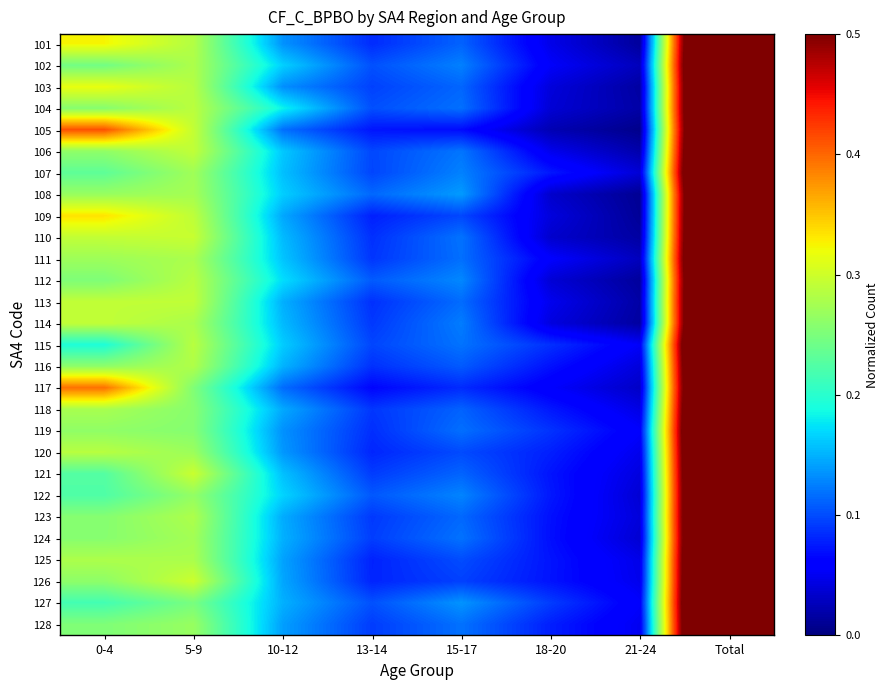

Reading left to right, transcribe all the data shown in this chart.

101: 0-4=0.3	5-9=0.3	10-12=0.1	13-14=0.1	15-17=0.1	18-20=0.0	21-24=0.0	Total=1.0
102: 0-4=0.2	5-9=0.3	10-12=0.2	13-14=0.1	15-17=0.1	18-20=0.1	21-24=0.0	Total=1.0
103: 0-4=0.3	5-9=0.3	10-12=0.1	13-14=0.1	15-17=0.1	18-20=0.0	21-24=0.0	Total=1.0
104: 0-4=0.3	5-9=0.3	10-12=0.2	13-14=0.1	15-17=0.1	18-20=0.0	21-24=0.0	Total=1.0
105: 0-4=0.4	5-9=0.3	10-12=0.1	13-14=0.1	15-17=0.1	18-20=0.0	21-24=0.0	Total=1.0
106: 0-4=0.3	5-9=0.3	10-12=0.2	13-14=0.1	15-17=0.1	18-20=0.0	21-24=0.0	Total=1.0
107: 0-4=0.2	5-9=0.3	10-12=0.2	13-14=0.1	15-17=0.1	18-20=0.1	21-24=0.0	Total=1.0
108: 0-4=0.3	5-9=0.3	10-12=0.2	13-14=0.1	15-17=0.1	18-20=0.0	21-24=0.0	Total=1.0
109: 0-4=0.3	5-9=0.3	10-12=0.1	13-14=0.1	15-17=0.1	18-20=0.0	21-24=0.0	Total=1.0
110: 0-4=0.3	5-9=0.3	10-12=0.2	13-14=0.1	15-17=0.1	18-20=0.0	21-24=0.0	Total=1.0
111: 0-4=0.3	5-9=0.3	10-12=0.2	13-14=0.1	15-17=0.1	18-20=0.1	21-24=0.0	Total=1.0
112: 0-4=0.3	5-9=0.3	10-12=0.2	13-14=0.1	15-17=0.1	18-20=0.0	21-24=0.0	Total=1.0
113: 0-4=0.3	5-9=0.3	10-12=0.1	13-14=0.1	15-17=0.1	18-20=0.0	21-24=0.0	Total=1.0
114: 0-4=0.3	5-9=0.3	10-12=0.2	13-14=0.1	15-17=0.1	18-20=0.0	21-24=0.0	Total=1.0
115: 0-4=0.2	5-9=0.3	10-12=0.2	13-14=0.1	15-17=0.1	18-20=0.1	21-24=0.1	Total=1.0
116: 0-4=0.3	5-9=0.3	10-12=0.2	13-14=0.1	15-17=0.1	18-20=0.1	21-24=0.0	Total=1.0
117: 0-4=0.4	5-9=0.3	10-12=0.1	13-14=0.1	15-17=0.1	18-20=0.1	21-24=0.0	Total=1.0
118: 0-4=0.3	5-9=0.3	10-12=0.1	13-14=0.1	15-17=0.1	18-20=0.1	21-24=0.0	Total=1.0
119: 0-4=0.3	5-9=0.3	10-12=0.1	13-14=0.1	15-17=0.1	18-20=0.1	21-24=0.1	Total=1.0
120: 0-4=0.3	5-9=0.3	10-12=0.1	13-14=0.1	15-17=0.1	18-20=0.1	21-24=0.0	Total=1.0
121: 0-4=0.2	5-9=0.3	10-12=0.2	13-14=0.1	15-17=0.1	18-20=0.1	21-24=0.0	Total=1.0
122: 0-4=0.2	5-9=0.3	10-12=0.2	13-14=0.1	15-17=0.1	18-20=0.1	21-24=0.0	Total=1.0
123: 0-4=0.3	5-9=0.3	10-12=0.1	13-14=0.1	15-17=0.1	18-20=0.1	21-24=0.0	Total=1.0
124: 0-4=0.3	5-9=0.3	10-12=0.1	13-14=0.1	15-17=0.1	18-20=0.1	21-24=0.0	Total=1.0
125: 0-4=0.3	5-9=0.3	10-12=0.1	13-14=0.1	15-17=0.1	18-20=0.1	21-24=0.0	Total=1.0
126: 0-4=0.3	5-9=0.3	10-12=0.1	13-14=0.1	15-17=0.1	18-20=0.1	21-24=0.0	Total=1.0
127: 0-4=0.2	5-9=0.2	10-12=0.1	13-14=0.1	15-17=0.1	18-20=0.1	21-24=0.1	Total=1.0
128: 0-4=0.3	5-9=0.3	10-12=0.1	13-14=0.1	15-17=0.1	18-20=0.1	21-24=0.0	Total=1.0